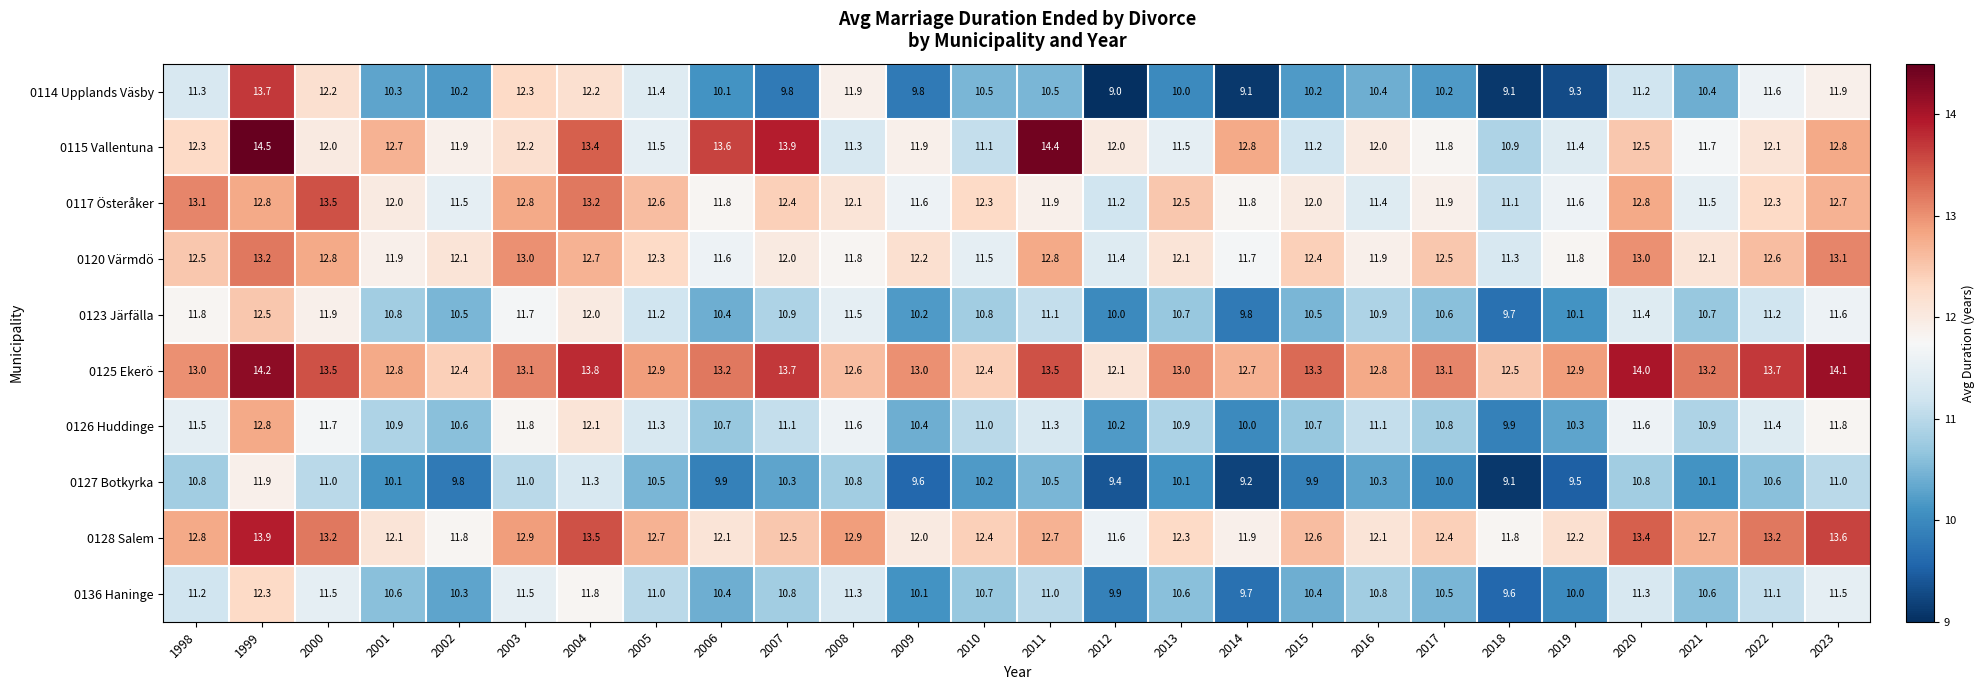

What is the approximate value of 0117 Österåker at 2000?

13.5